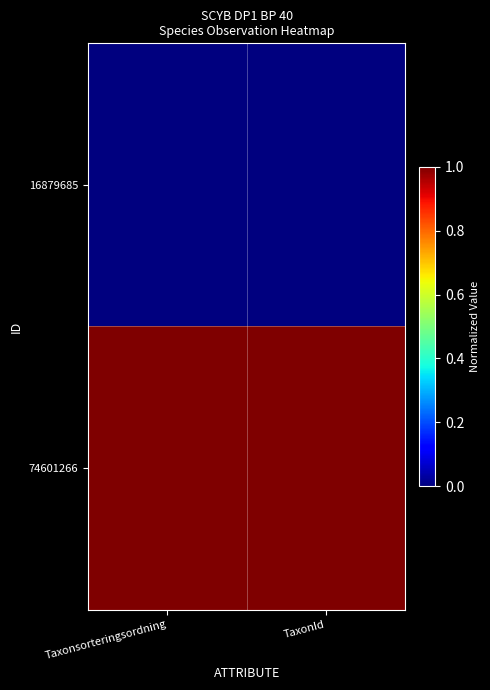

Rank the series by their average value, from lowest to highest.

16879685, 74601266